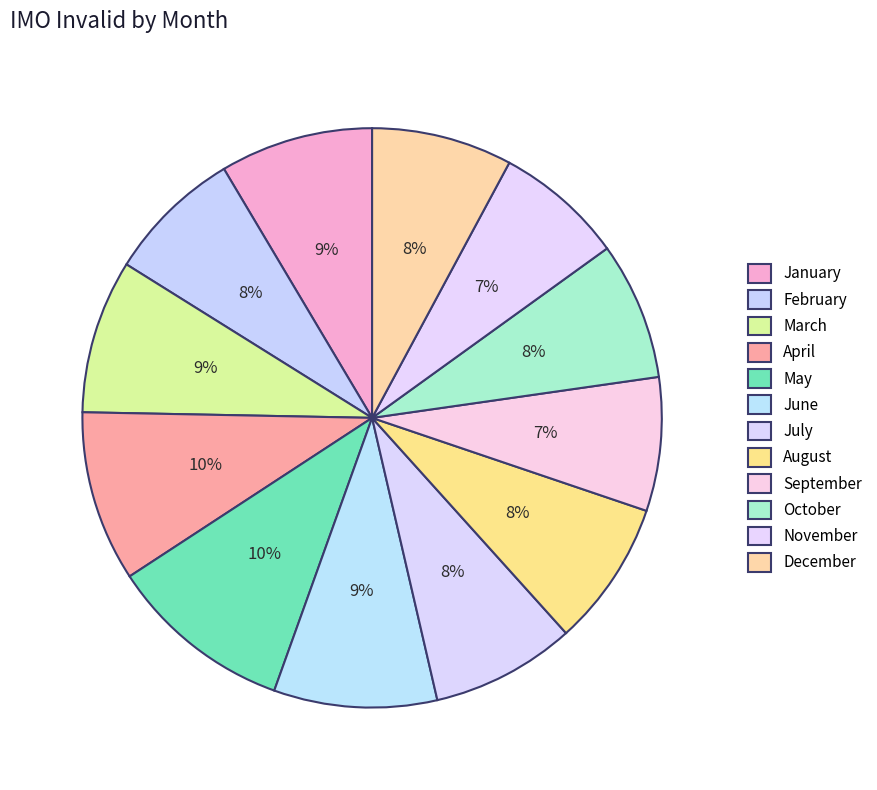

Count the number of slices in the pie.

12